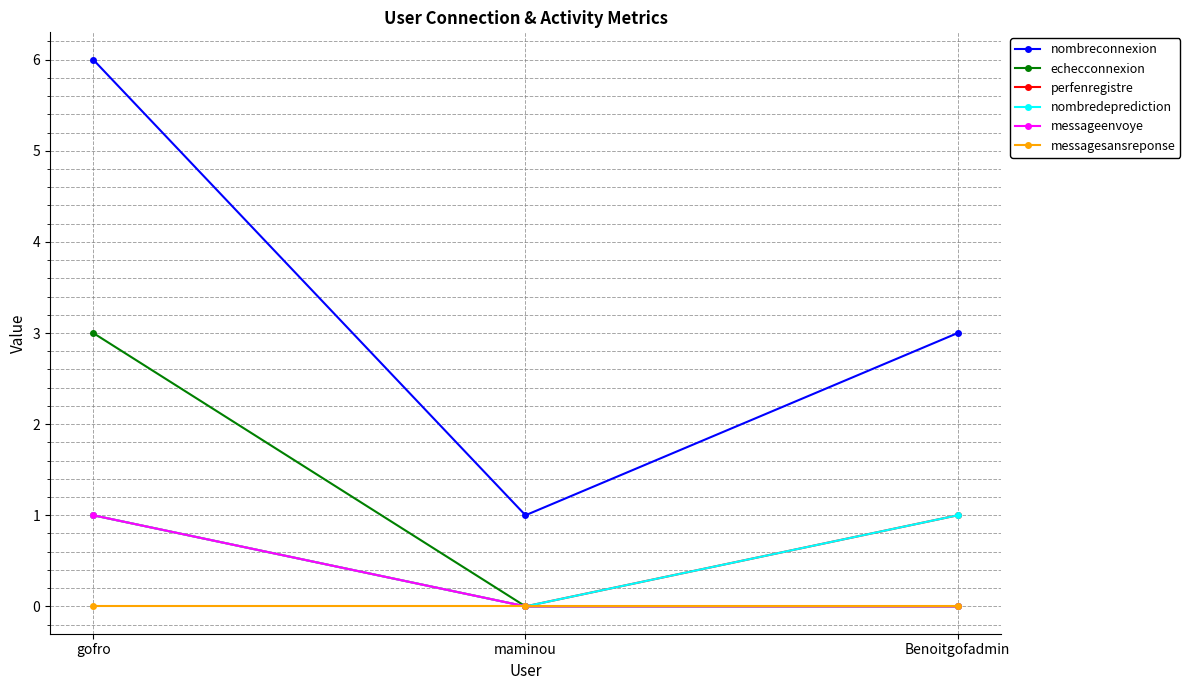

List the labels in order of perfenregistre value, smallest first.

maminou, gofro, Benoitgofadmin